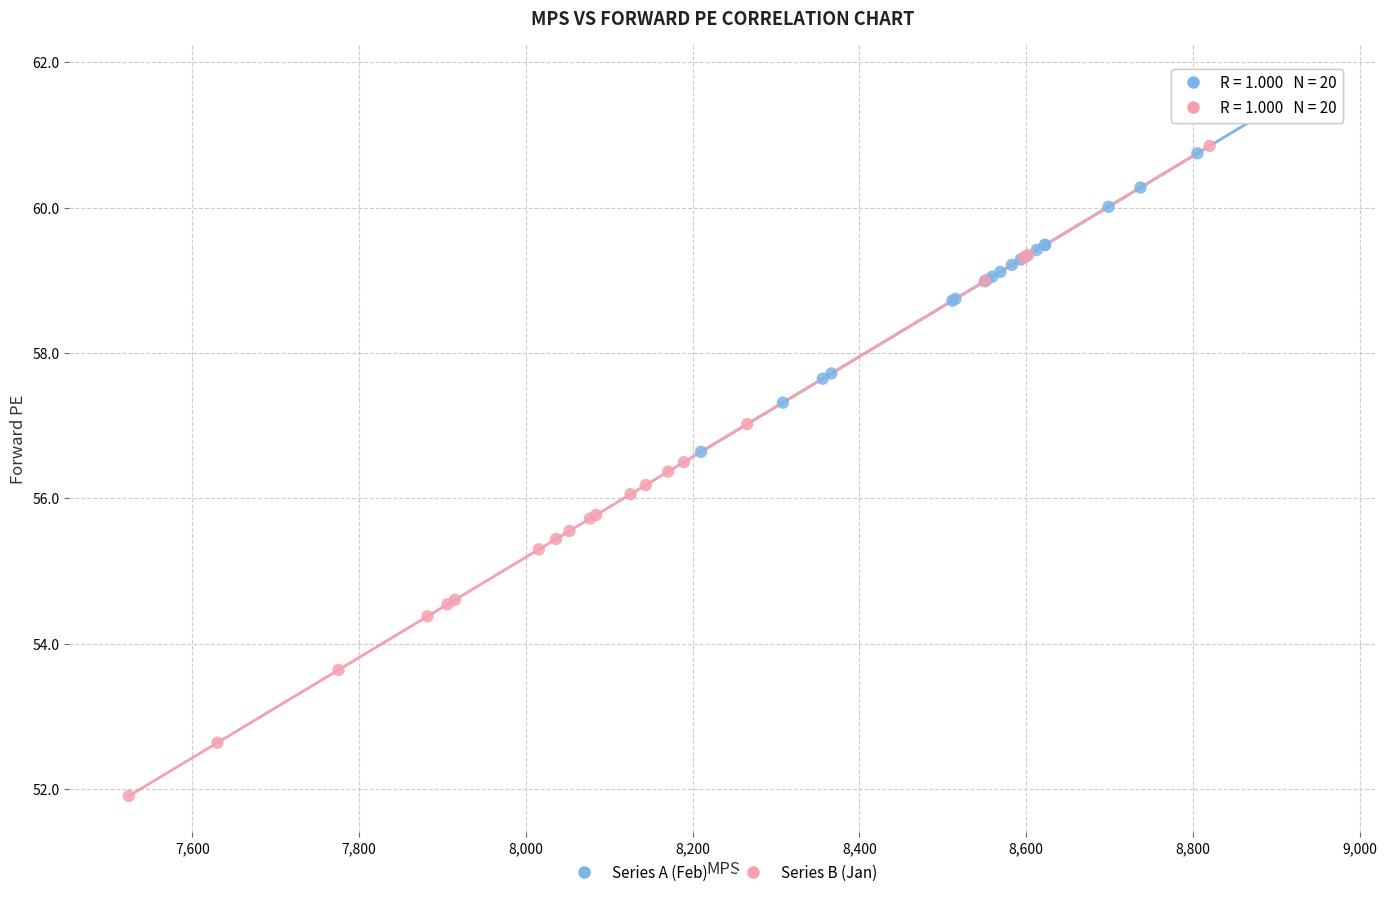

Which series has the largest Y range (max minus min)?

Series B (Jan)